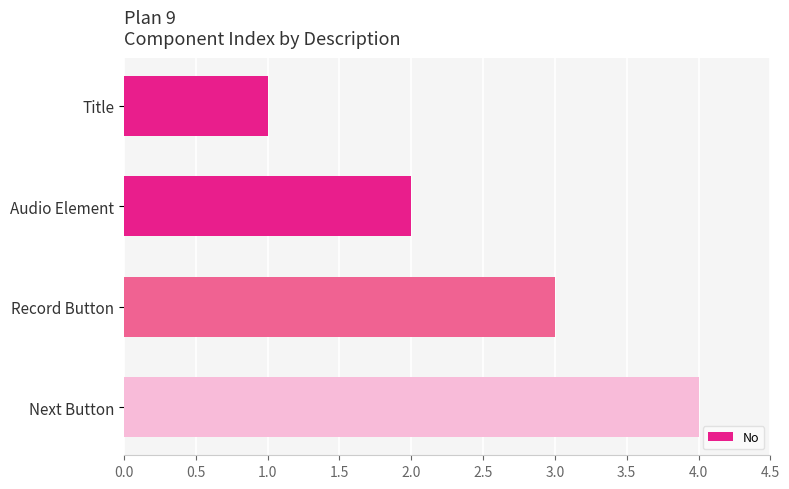

Approximately how many times larger is the value at Audio Element compared to Record Button?

0.7